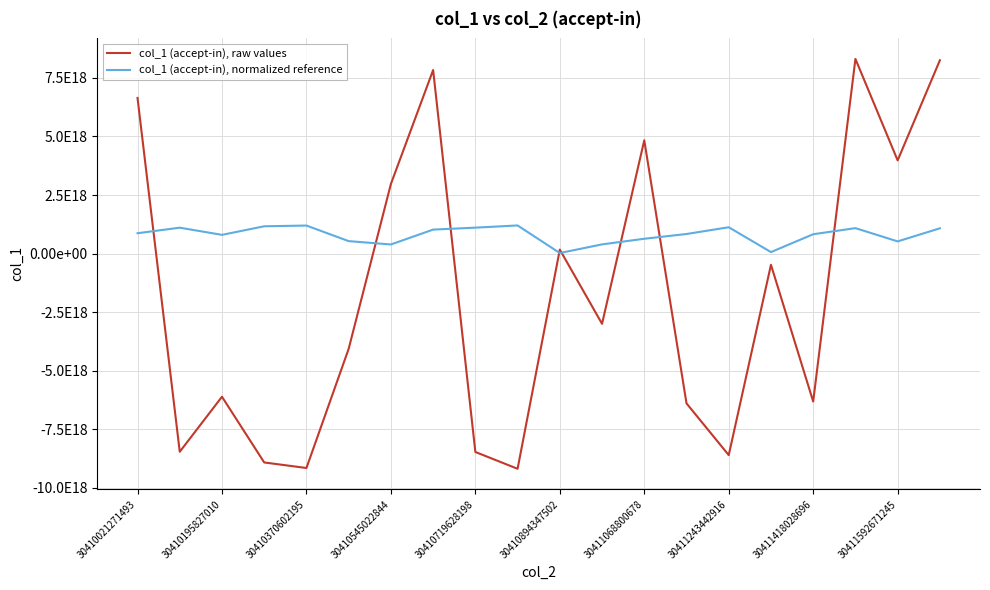

List the series in order of their overall mean, lowest first.

col_1 (accept-in), raw values, col_1 (accept-in), normalized reference